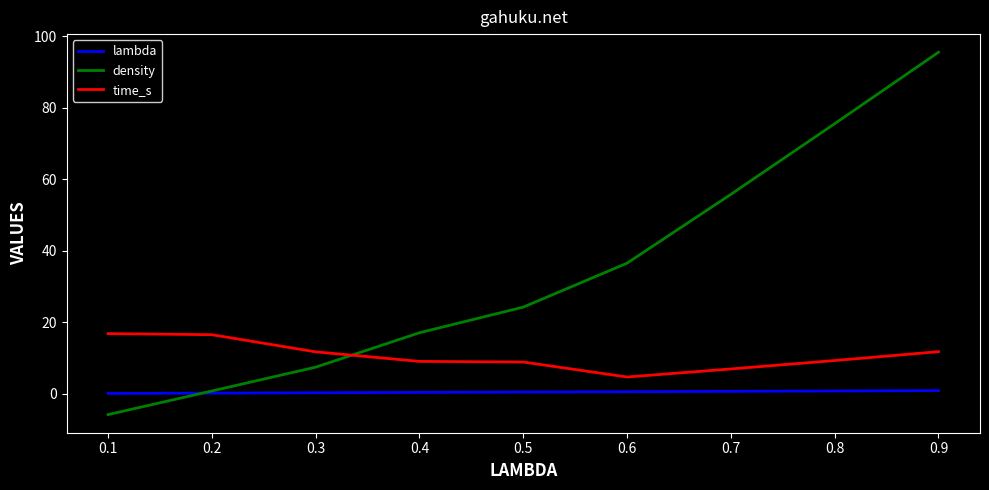

How many series are shown in this chart?

3